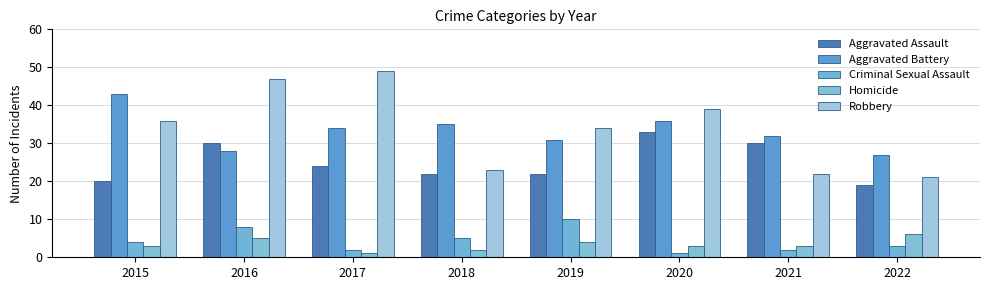

How many Homicide values are between 3 and 5?

5